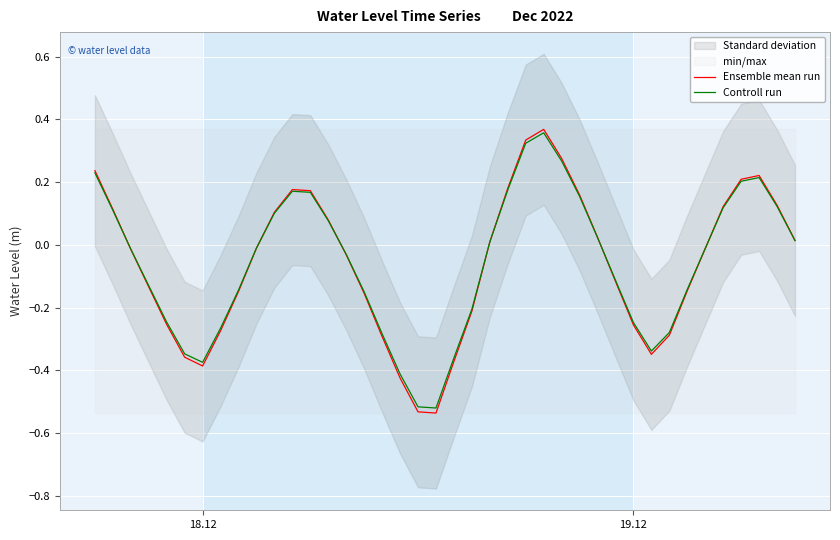

True or false: Controll run has more than 2 points higher than both neighbors.

True